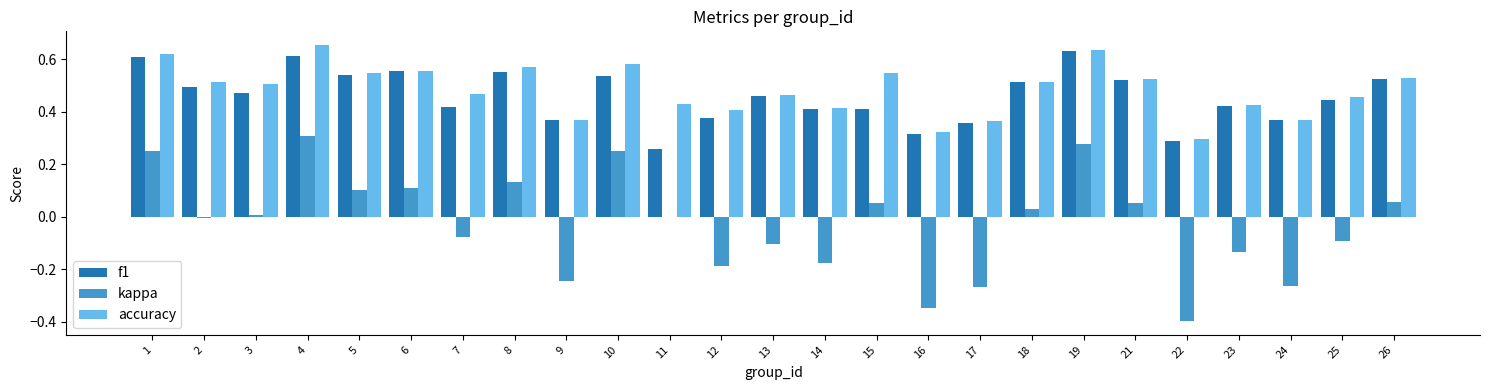

Is the value of f1 at 24 greater than the value of kappa at 16?

Yes